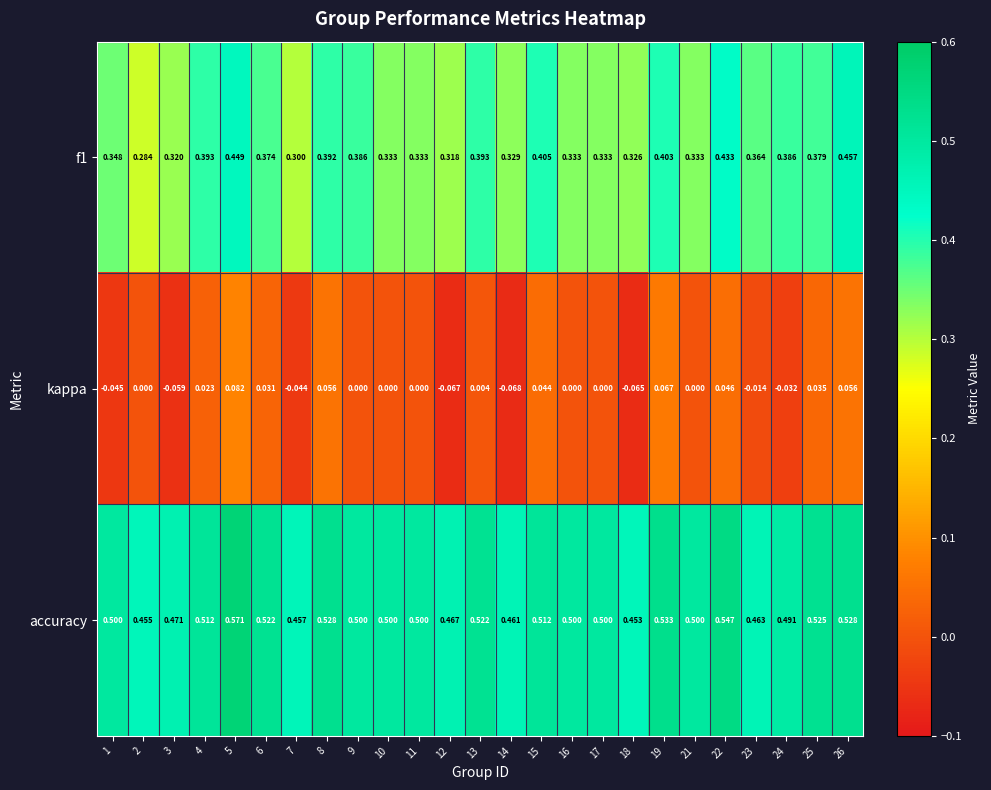

Which series has the largest total across all categories?

accuracy